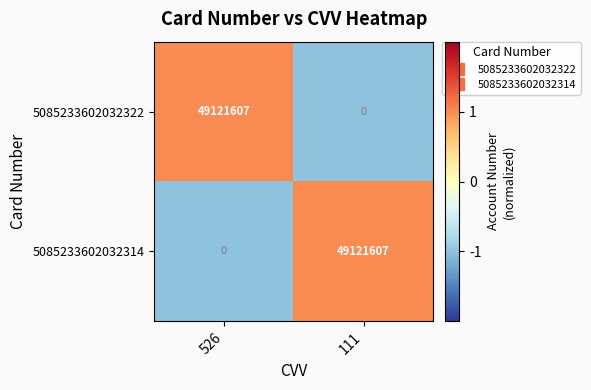

At which label does 5085233602032322 reach its minimum?

111